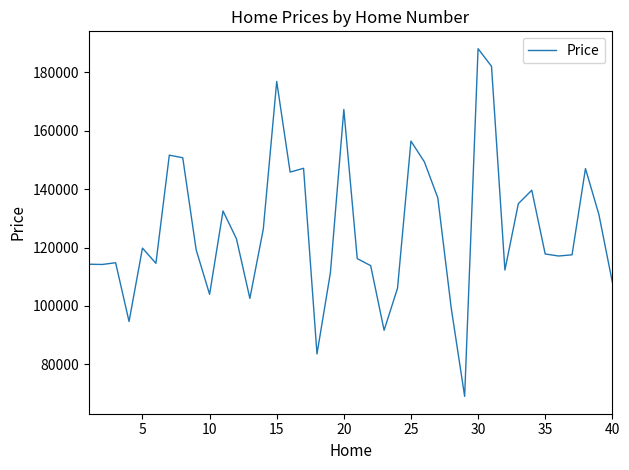

What is the difference between the maximum and minimum values?

118900